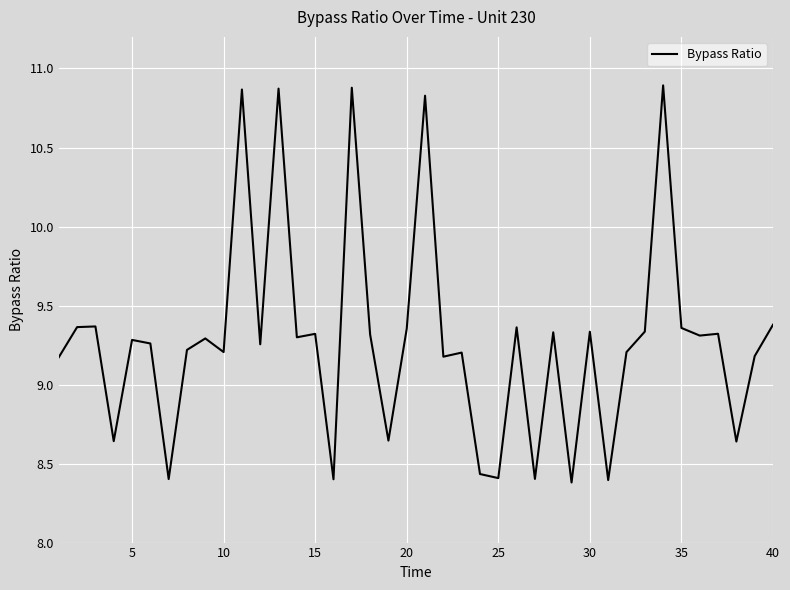

What is the difference between the maximum and minimum values?

2.5